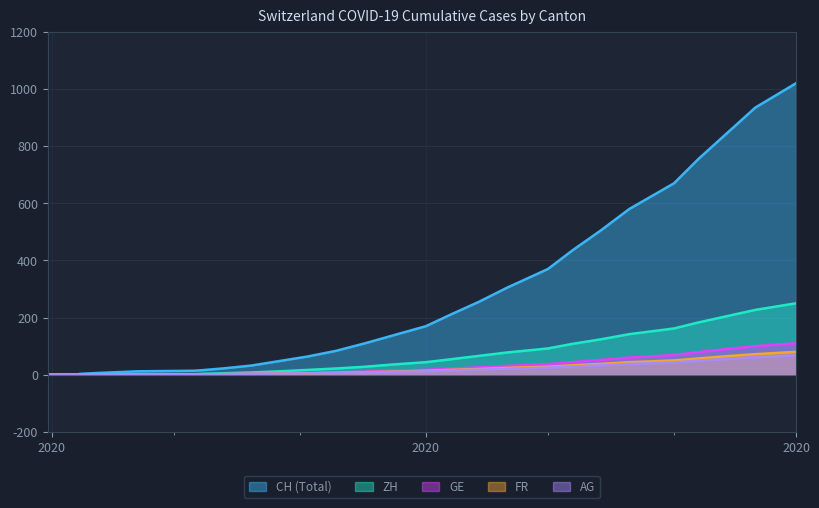

Does the chart display data point markers on the line(s)?

No